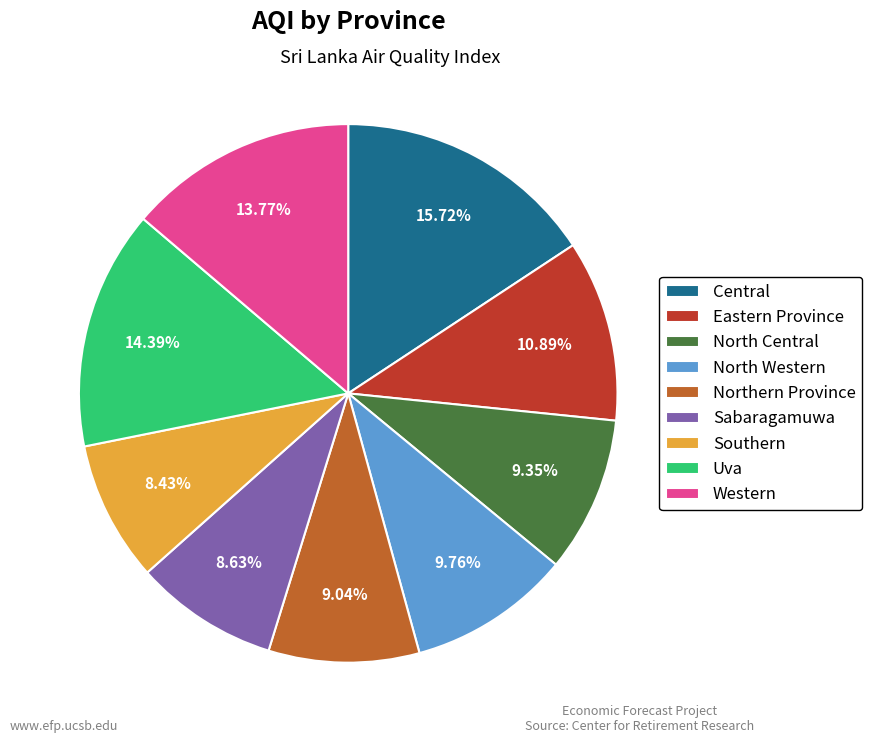

To the nearest percent, what is the difference between the Eastern Province and Southern slice percentages?

2%